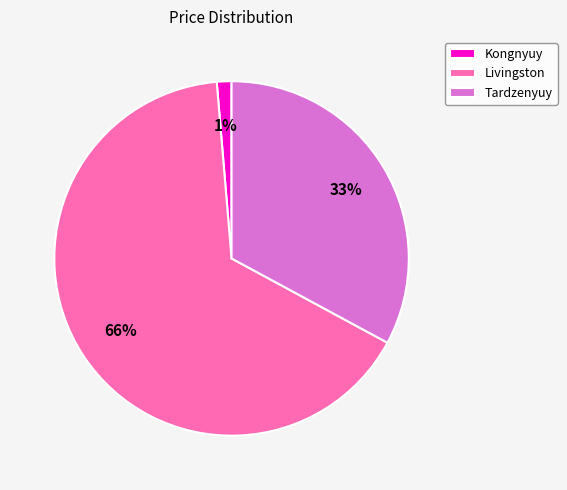

Is it true that Livingston is 78% of the pie?

False